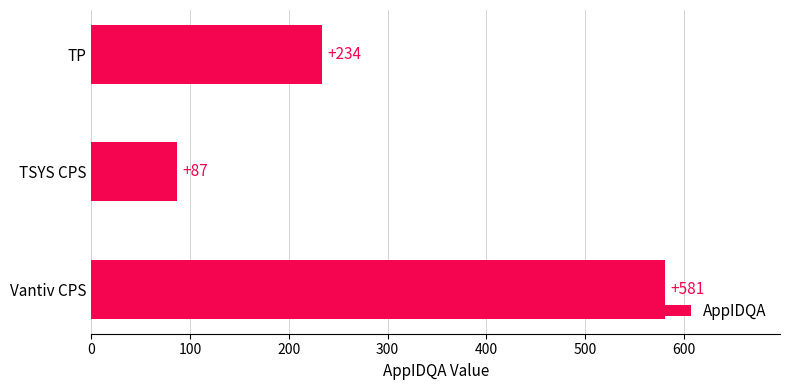

Reading top to bottom, what are all the values shown in this chart?

234	87	581